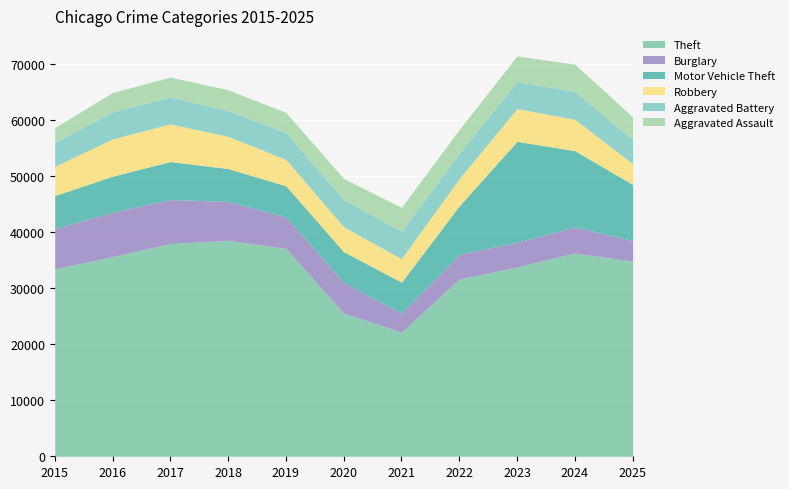

What is the difference between the maximum and minimum values in the Motor Vehicle Theft series?

12550